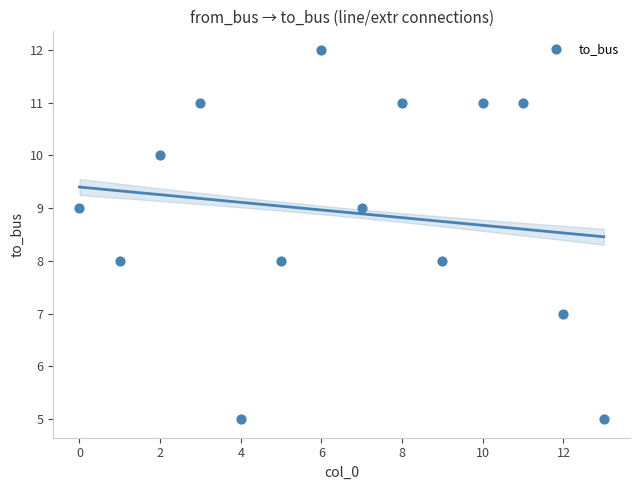

What is the range of Y values (max minus min)?

7